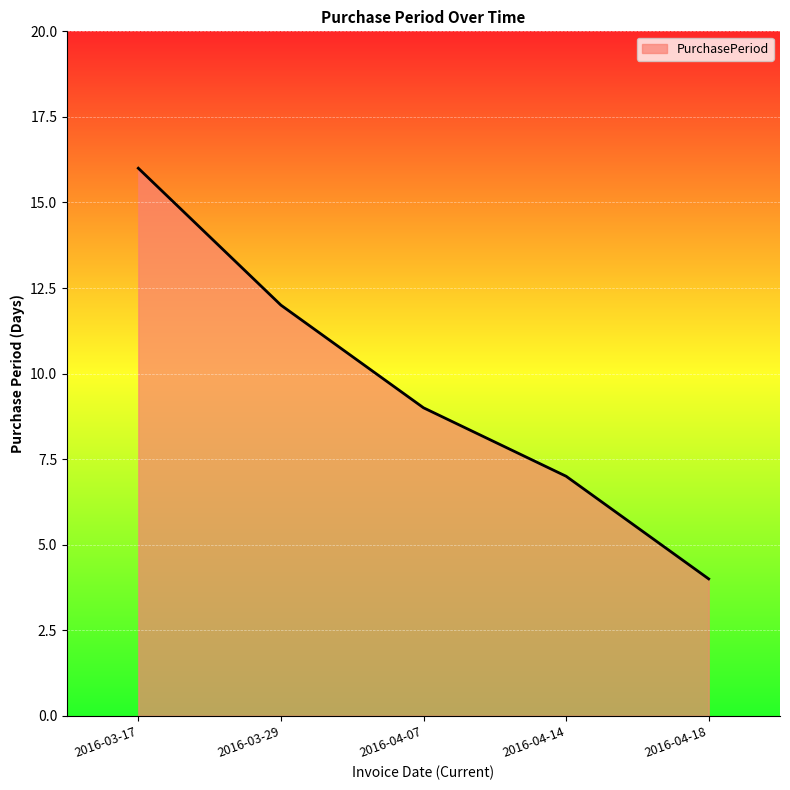

What is the change in value from 2016-04-07 to 2016-04-18?

-5